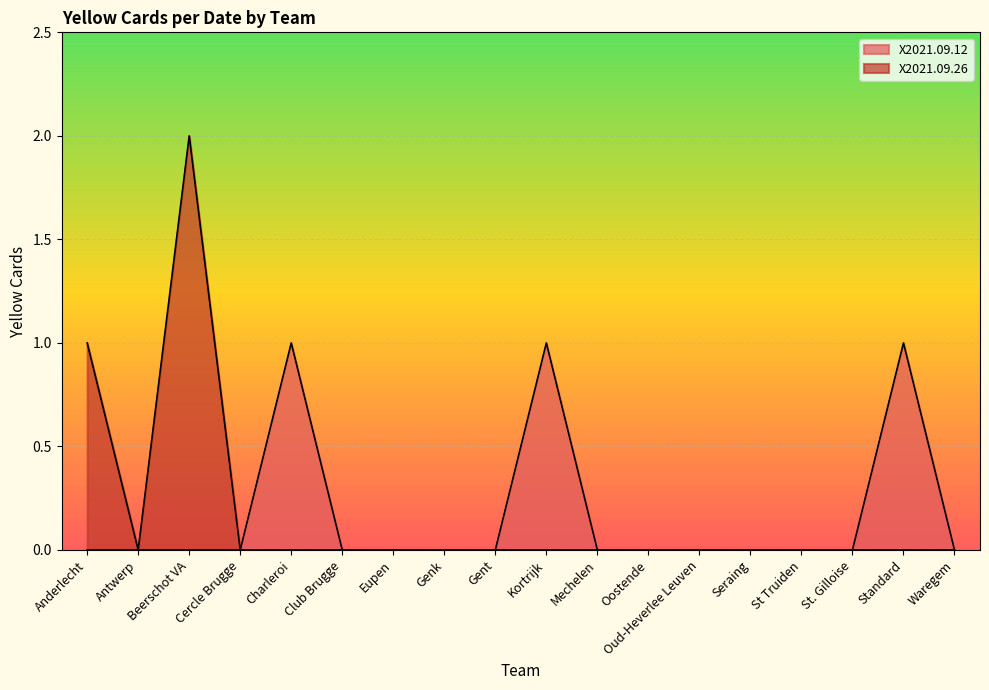

Count the number of categories in the chart.

18